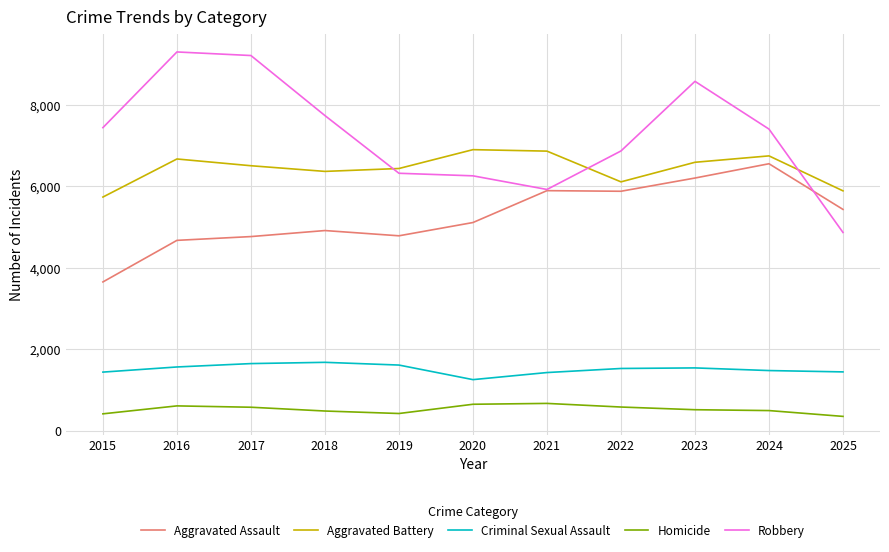

The value of Aggravated Assault at 2025 is 9593. True or false?

False